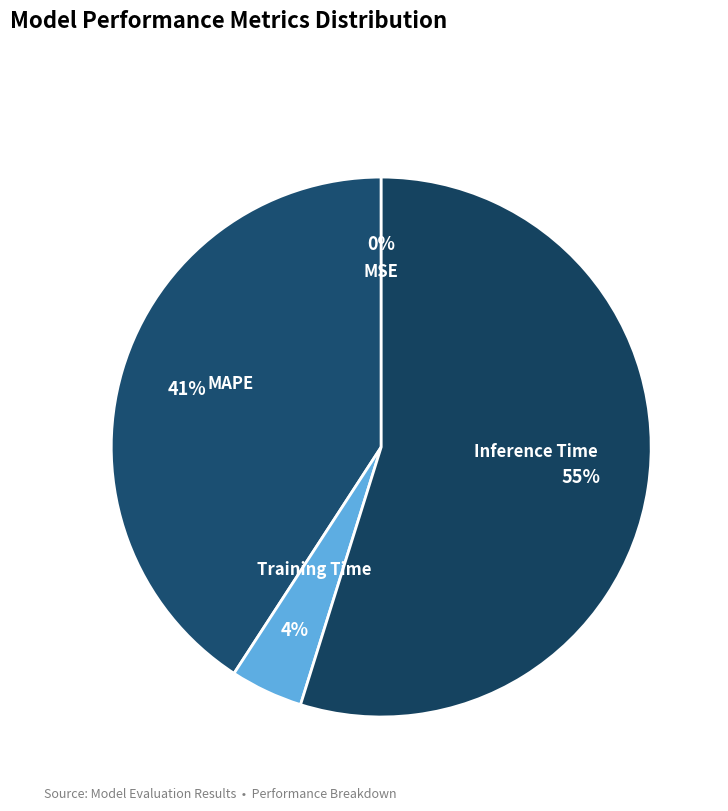

To the nearest percent, what is the average slice percentage?

25%